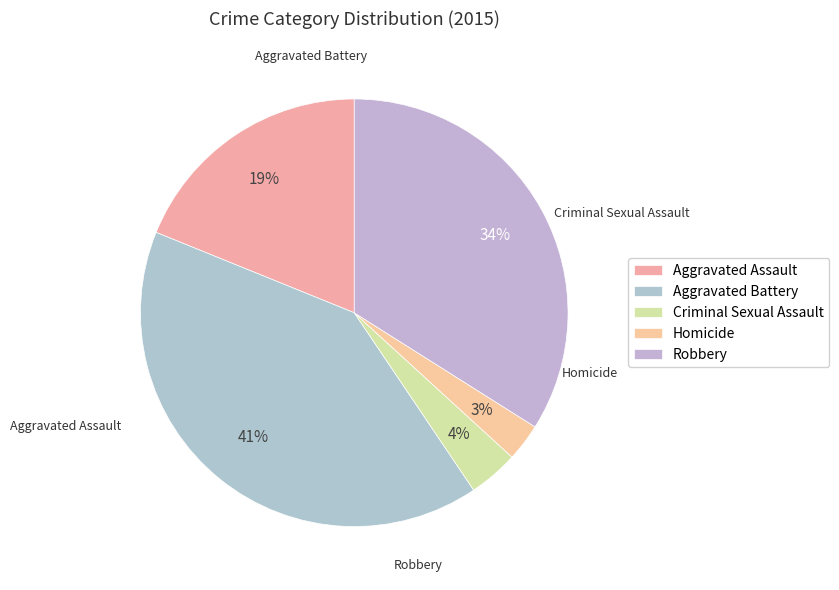

How many slices are in this pie chart?

5